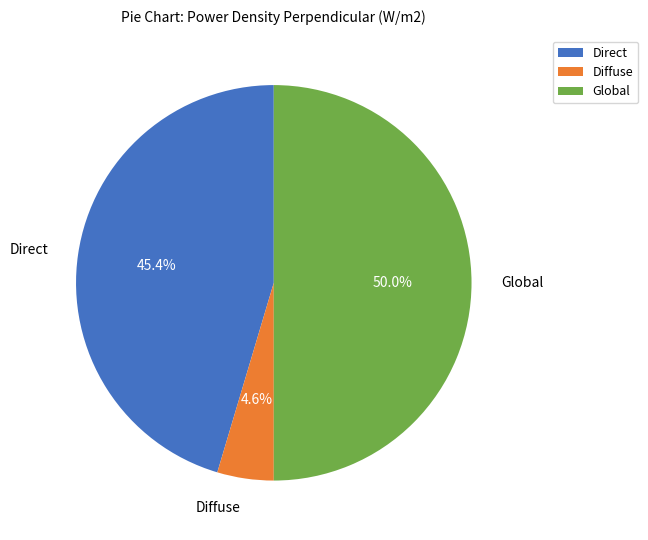

Does Direct account for over 50% of the chart?

No